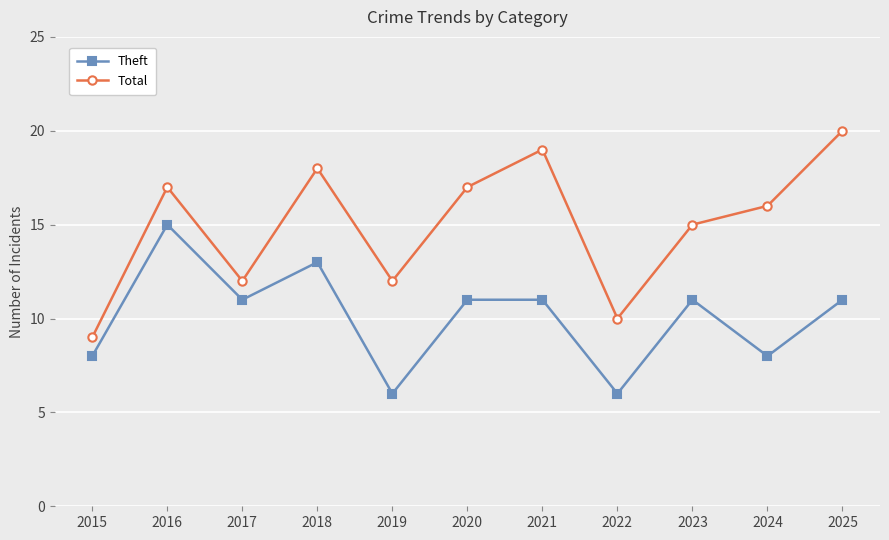

What is the value of the Total point at the 2nd from the left?

17